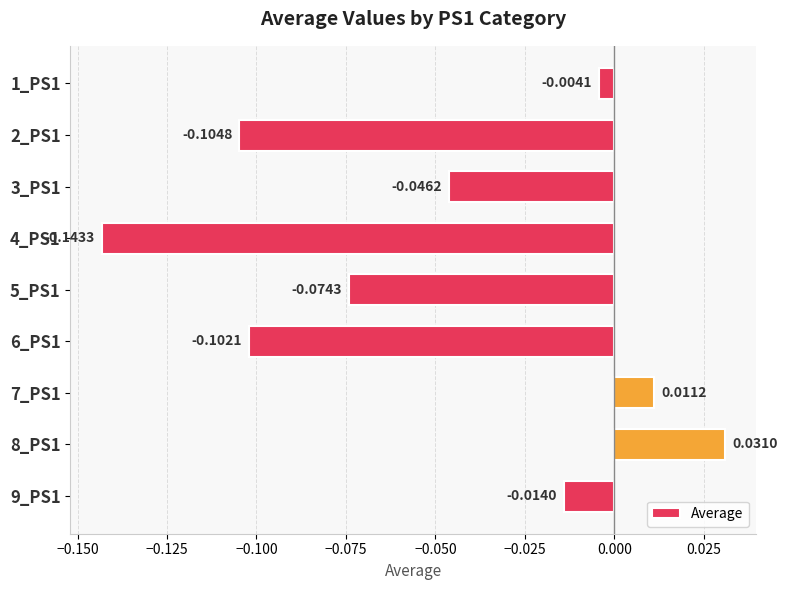

How many data points are above 0?

2